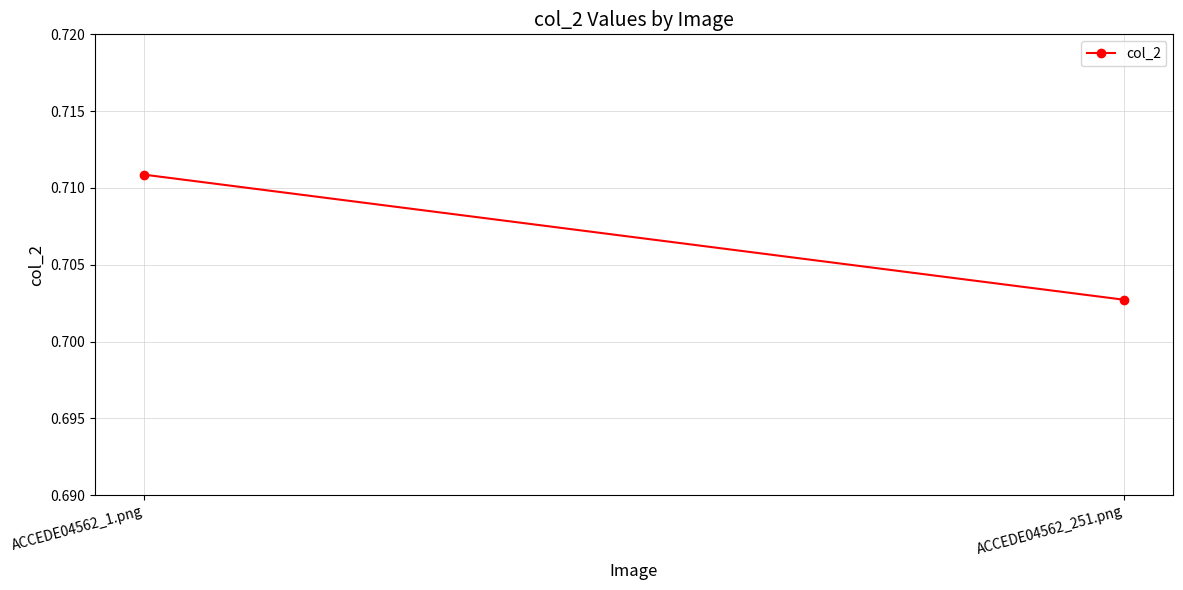

What is the average value?

0.7